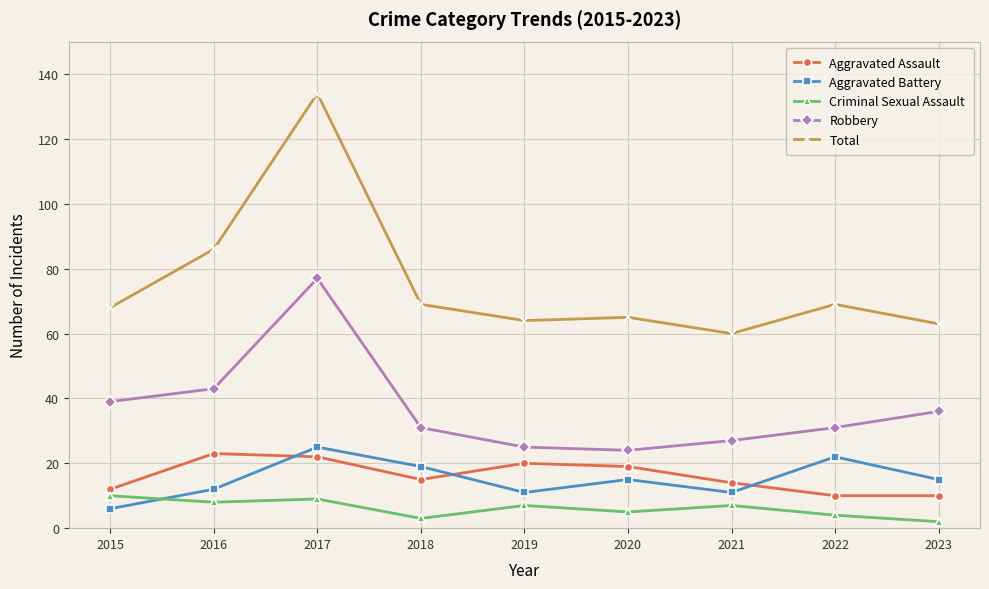

In Robbery, how many points are higher than both neighbors (excluding endpoints)?

1